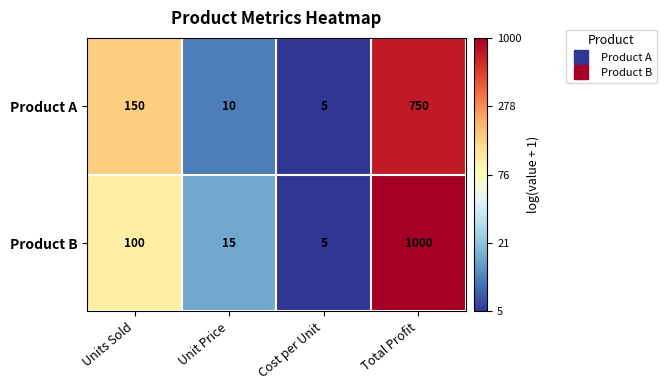

At which category is the sum across all series the highest?

Total Profit